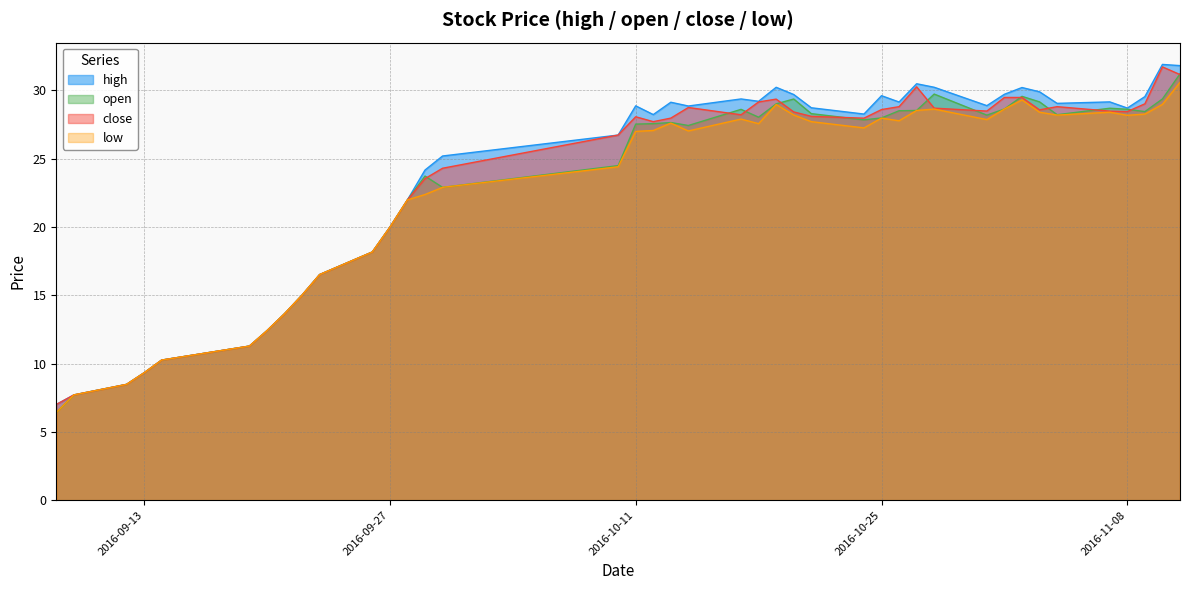

Between 2016-10-13 and 2016-10-18, which series saw the biggest shift?

close